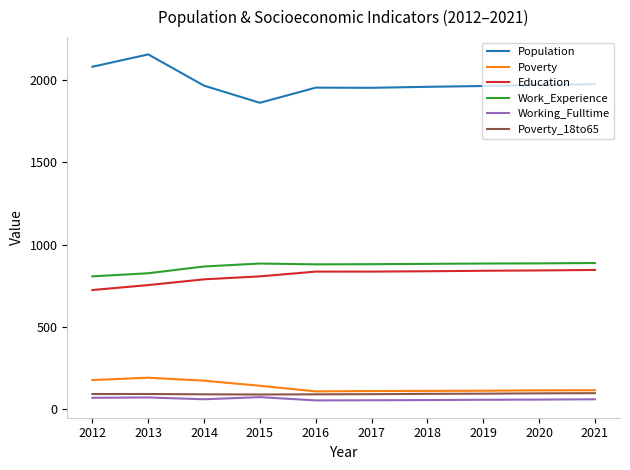

Is it true that Population equals 1258 at 2013?

False